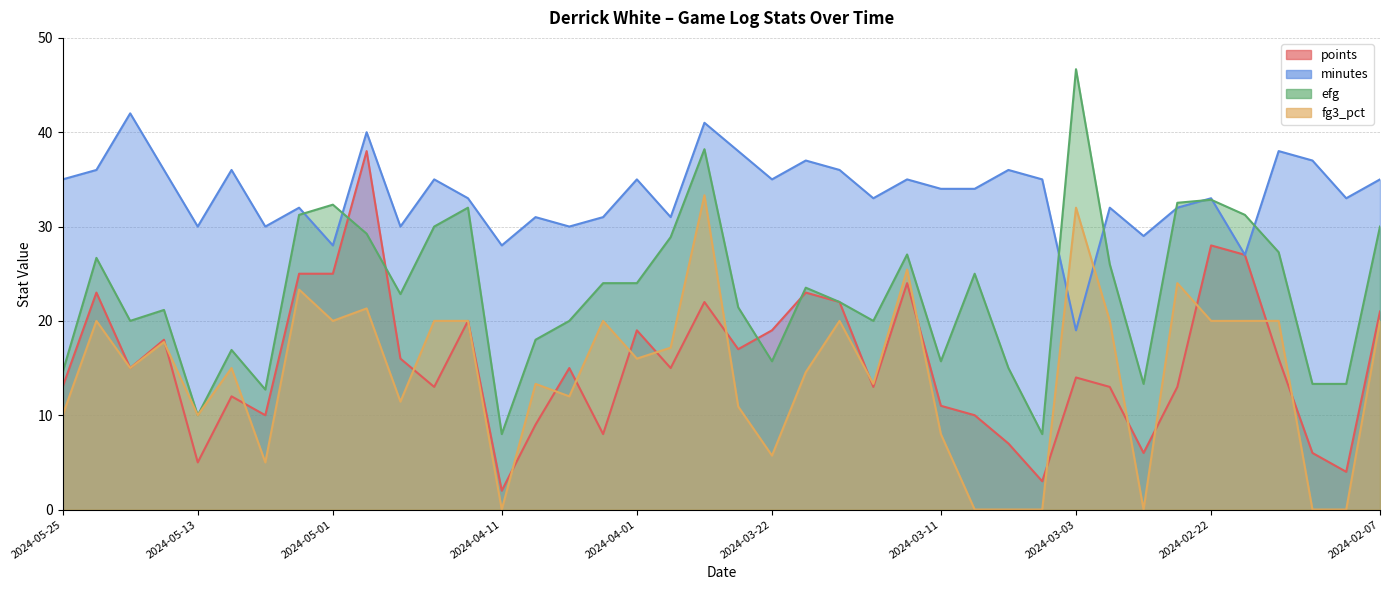

What is the sum of all fg3_pct values?

574.6